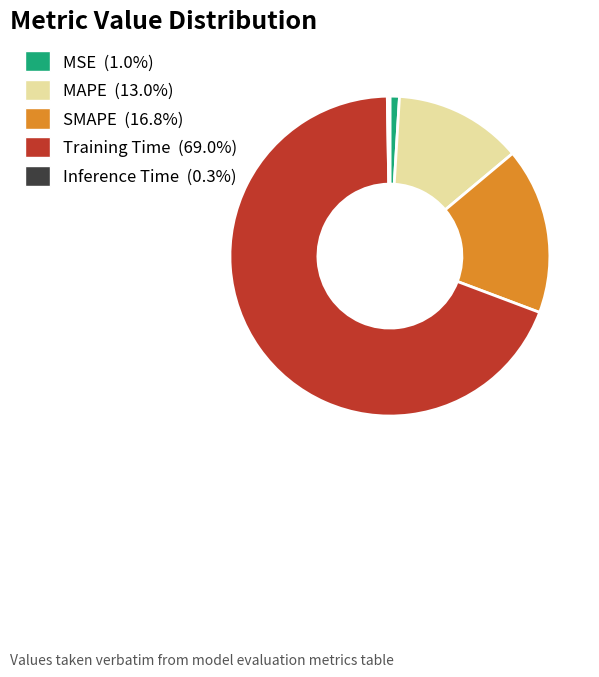

Is there any slice that represents more than half of the pie?

Yes